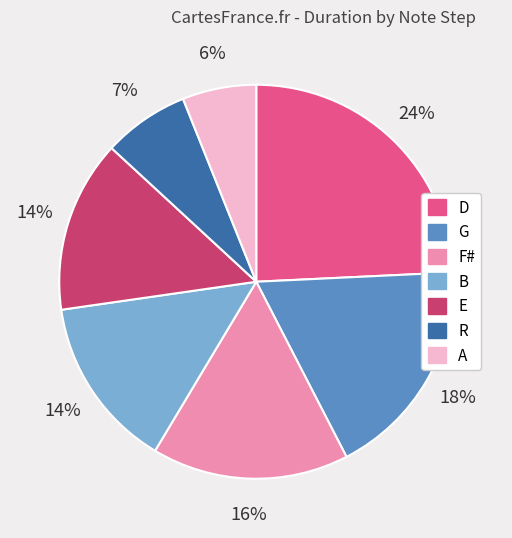

Does any single category account for the majority?

No